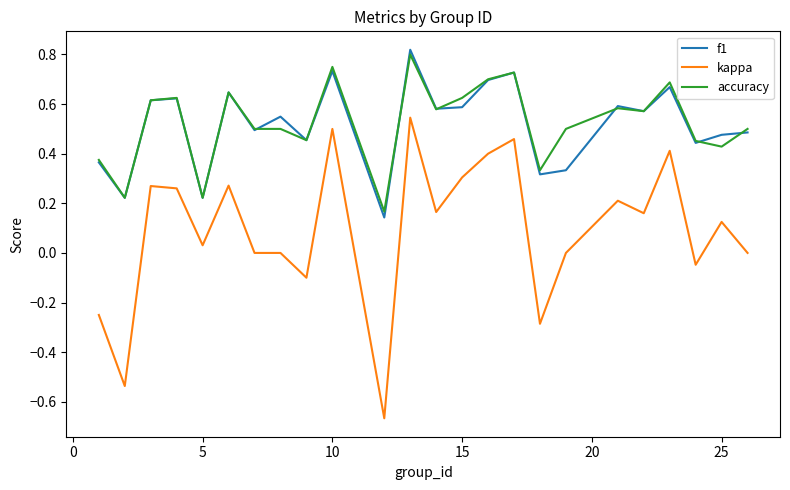

Which series has the widest spread of values?

kappa